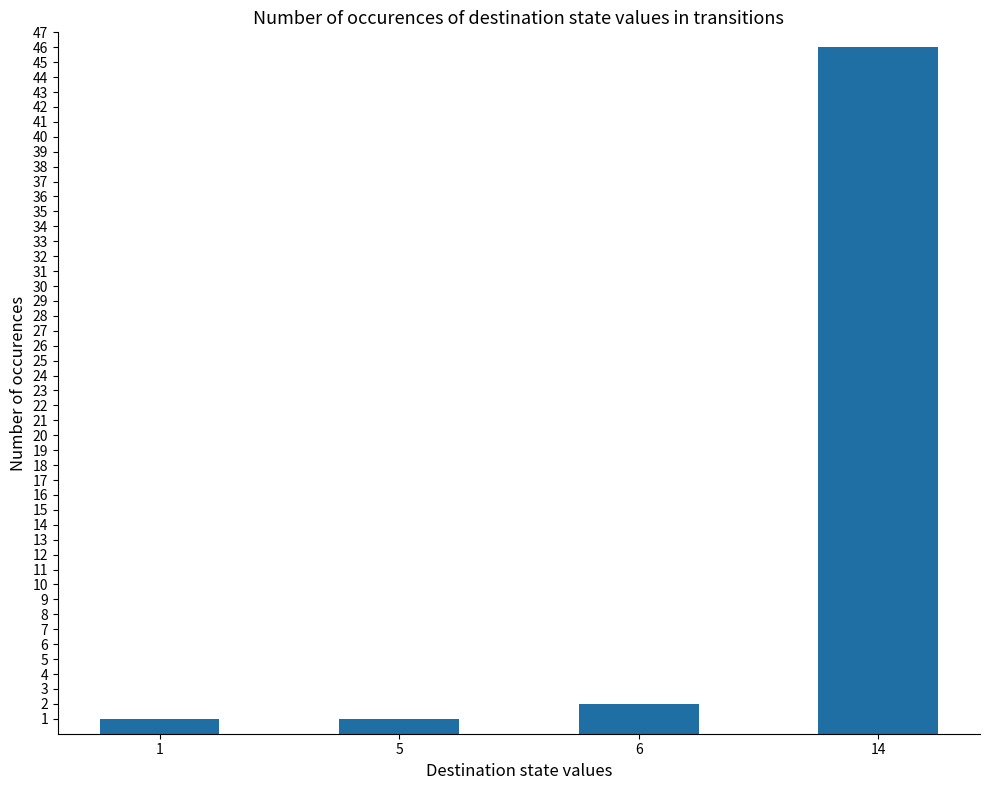

Where is the data nearest to the value 23?

6